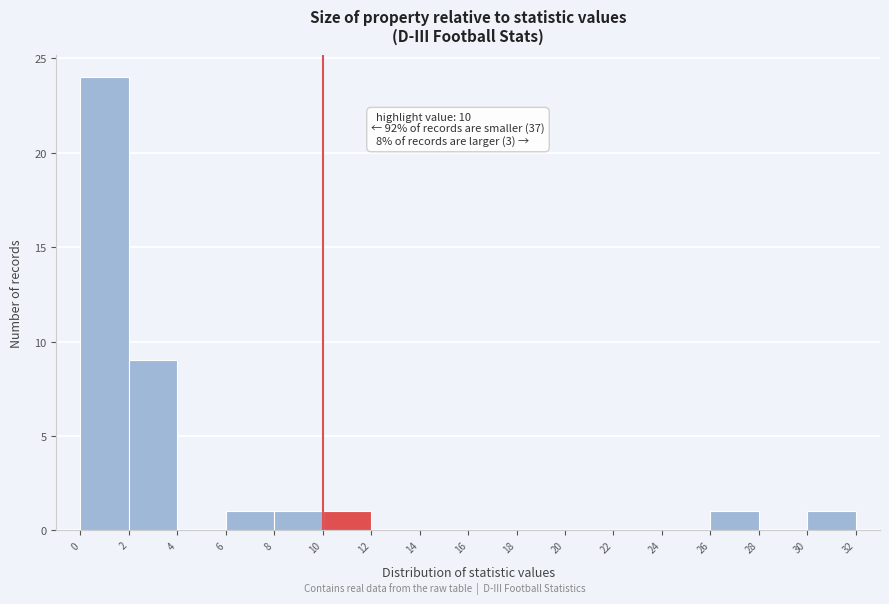

Over which range of the x-axis is the bar tallest?

0 to 2